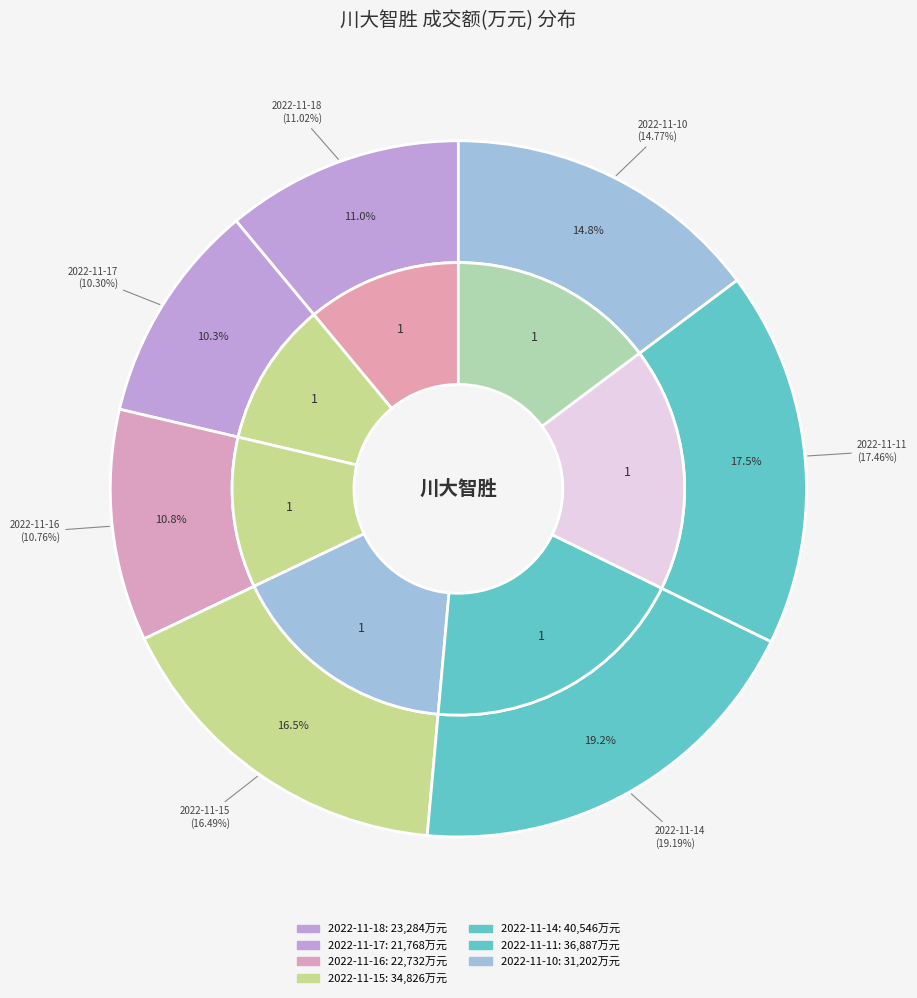

To the nearest percent, what portion does 2022-11-18 represent?

11%